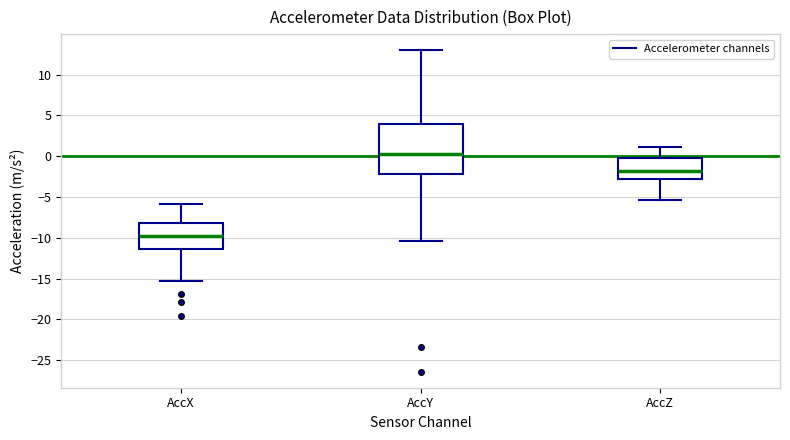

Where does the lower whisker of the box for AccX end on the y-axis? The values are not printed on the chart, so give them approximately, as read against the axis.

-15.5